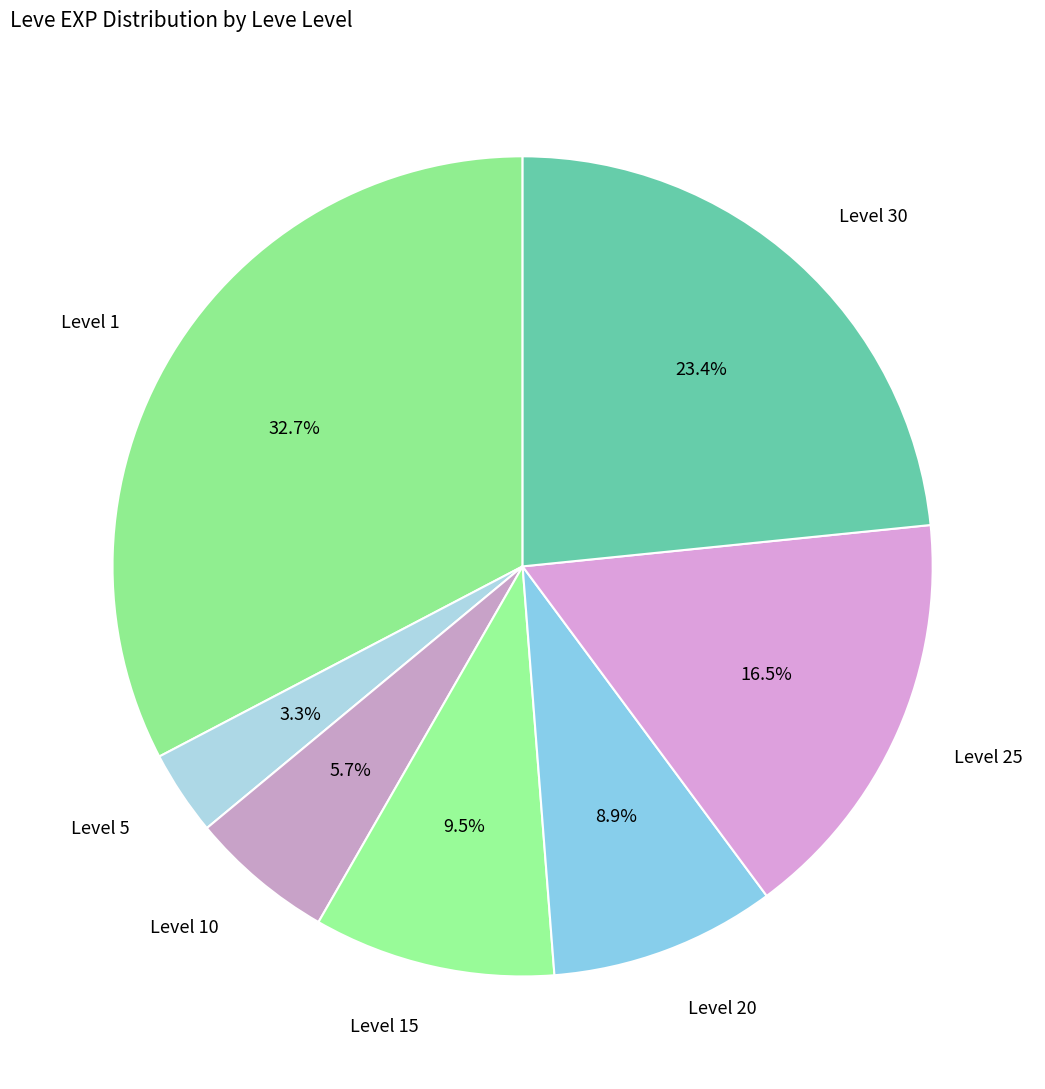

How many segments does this pie chart have?

7